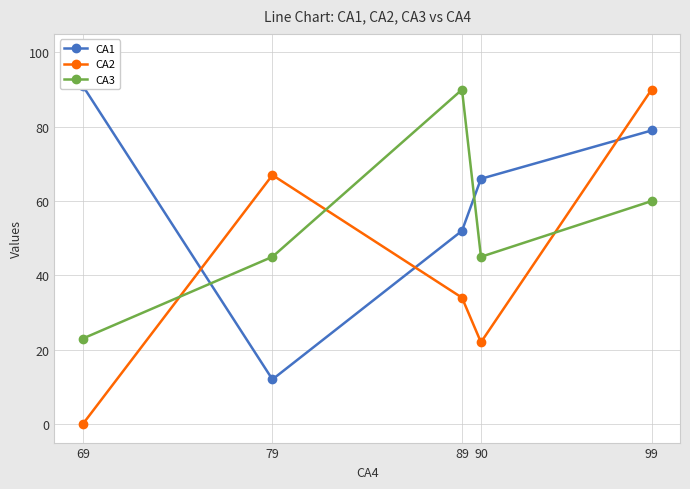

How many interior local valleys does the CA3 series have?

1